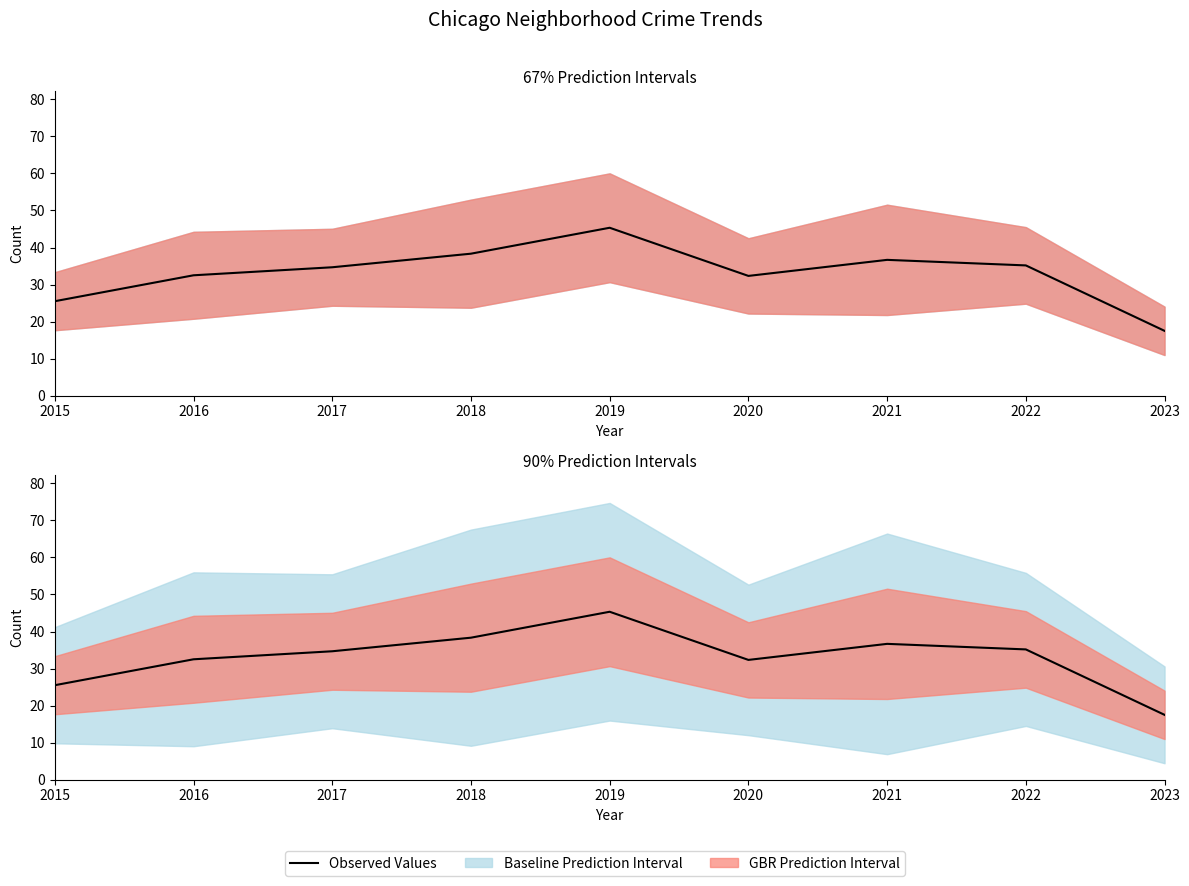

How many data points does each series have?

9